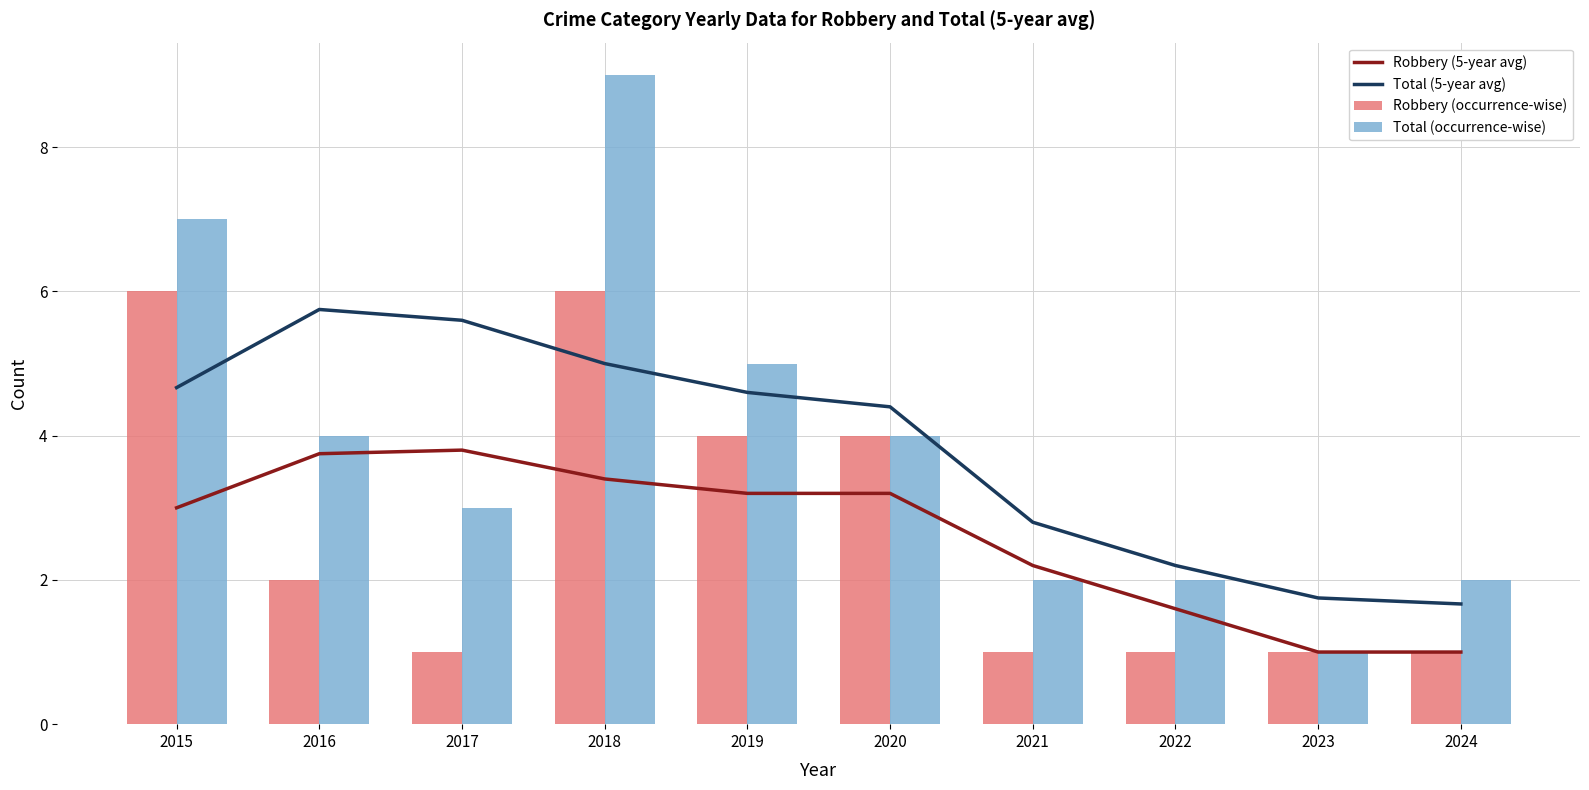

The Total (occurrence-wise) series shows 3.6 at 2022. True or false?

False